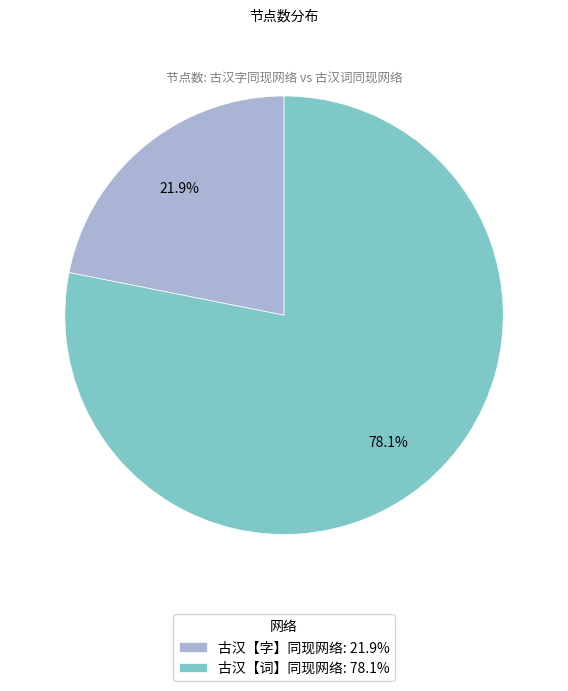

To the nearest percent, what percentage of the pie is 古汉【词】同现网络?

78%